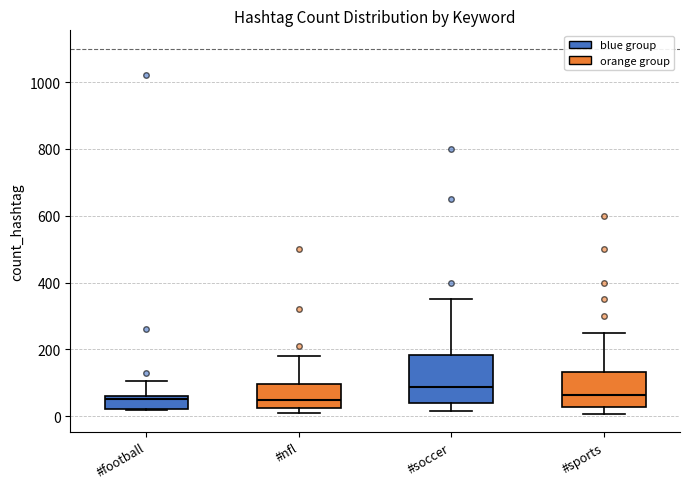

Reading left to right, read every box against the y-axis: the position of its median line, the range the box covers, and the ends of its whiskers. The values are not printed on the chart, so give them approximately, as read against the axis.

#football: median 60 (just below the box's upper edge), box 20 to 60, whiskers 20 to 100
#nfl: median 40, box 20 to 100, whiskers 0 to 180
#soccer: median 80, box 40 to 180, whiskers 20 to 360
#sports: median 60, box 20 to 140, whiskers 0 to 260